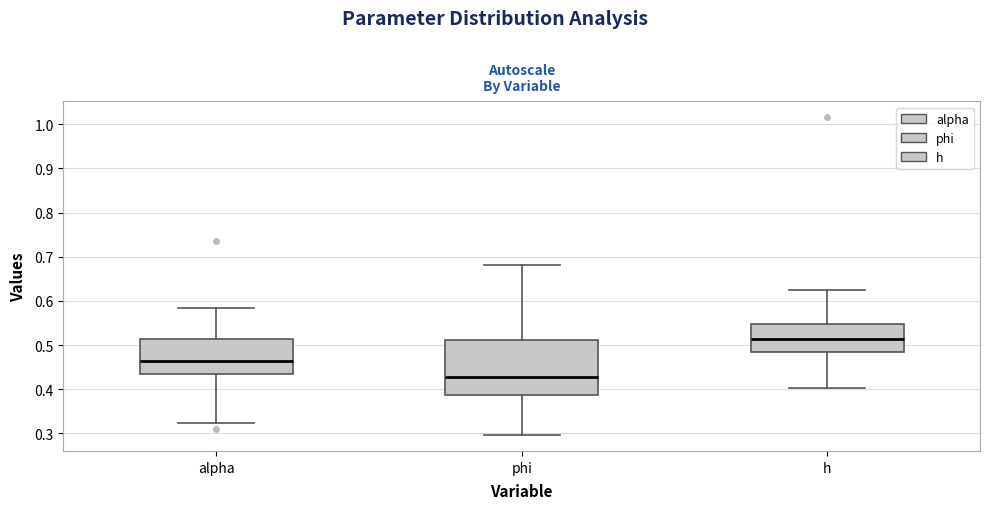

Which box has the highest median line?

h